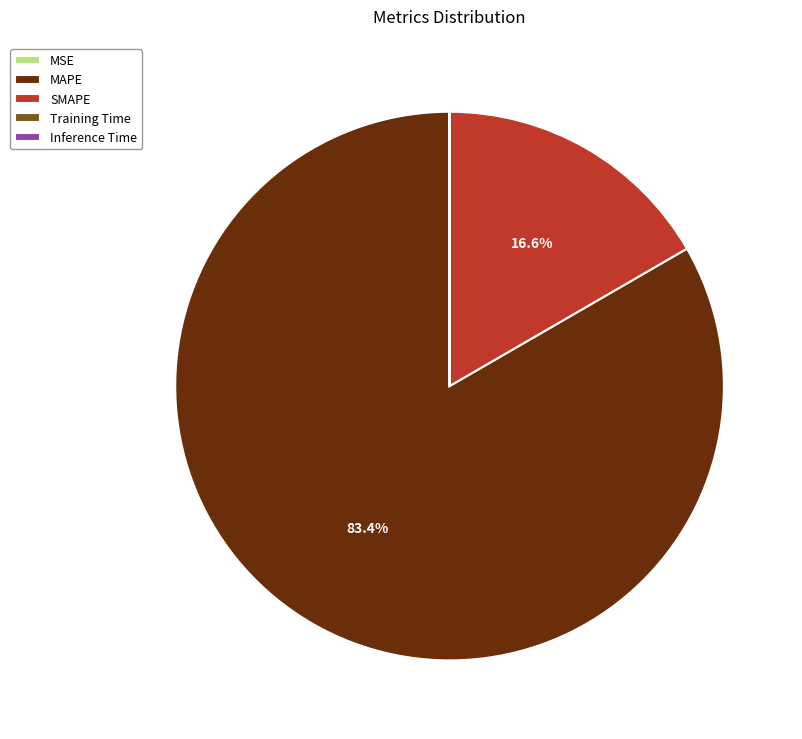

Is it true that SMAPE is 17% of the pie?

True